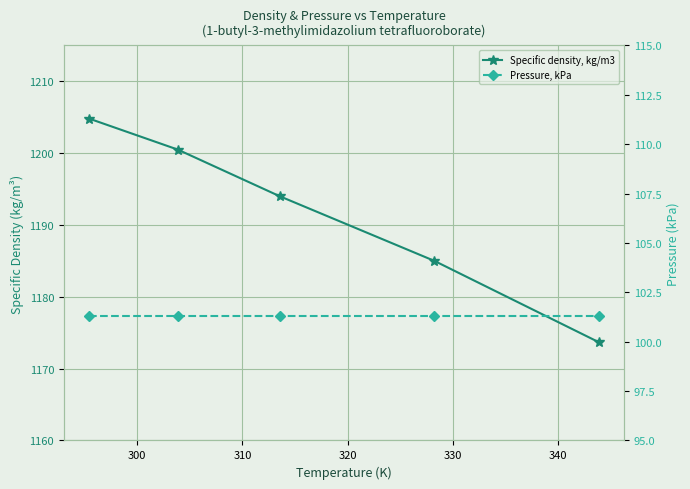

What is the sum of the Pressure, kPa values at 310 and 320?

202.7